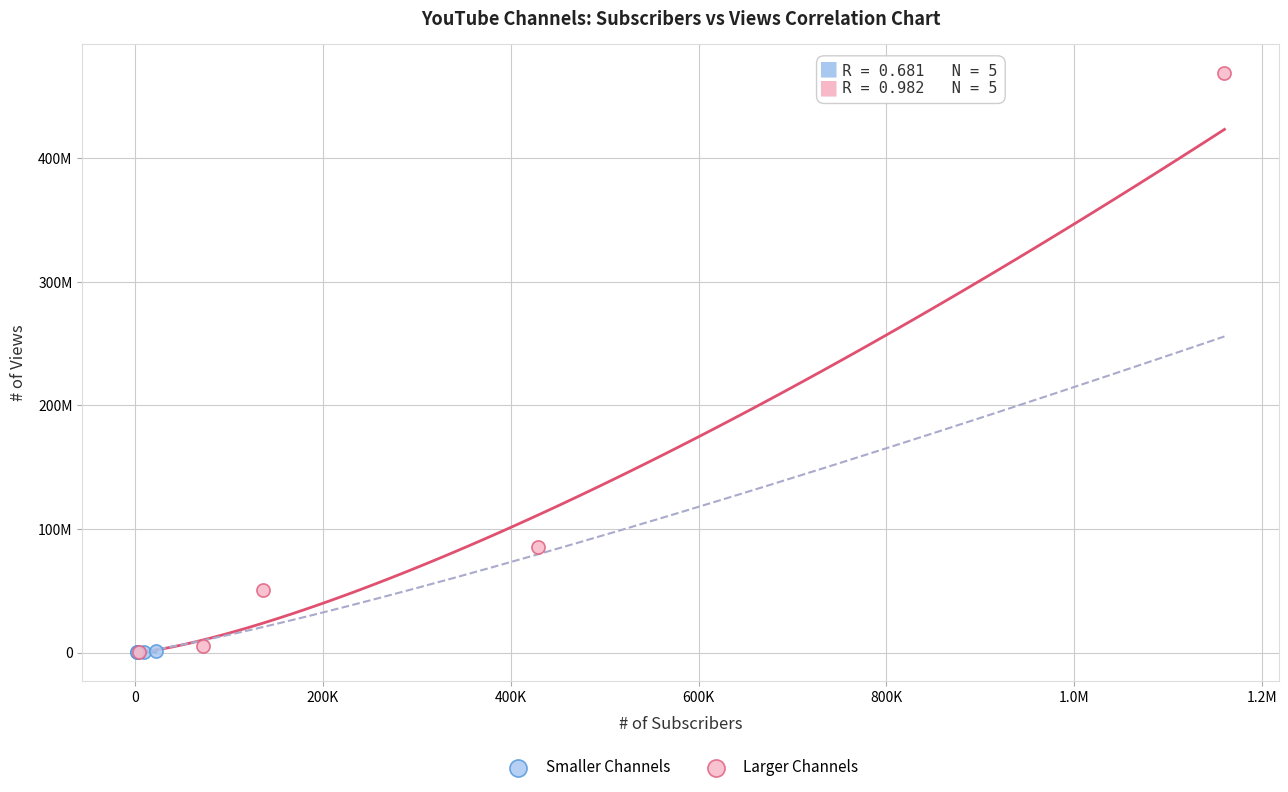

What are all the series names shown in the legend?

Smaller Channels, Larger Channels